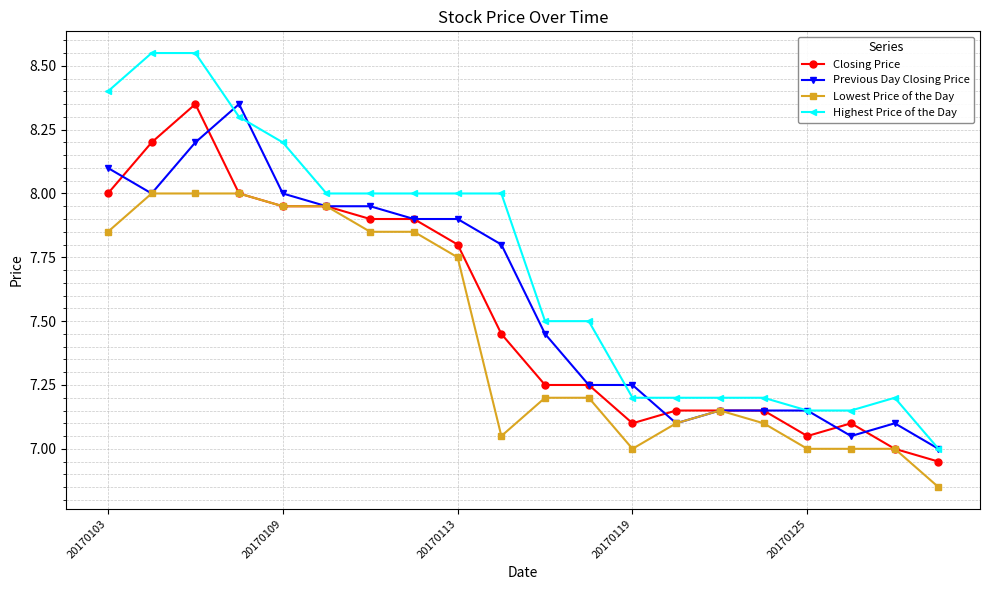

True or false: Closing Price has more than 0 interior local peaks.

True